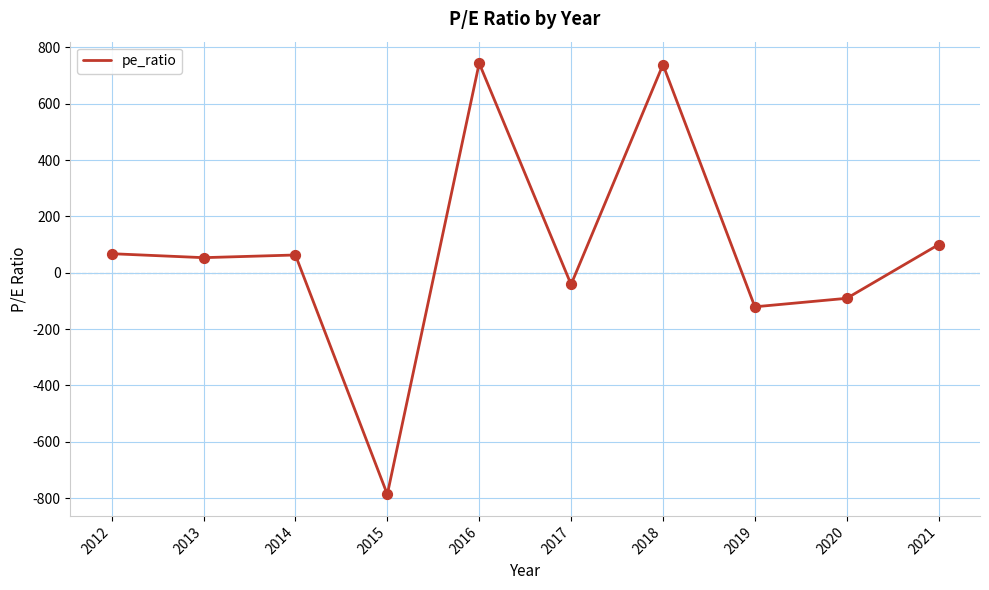

Between 2012 and 2017, which is larger?

2012